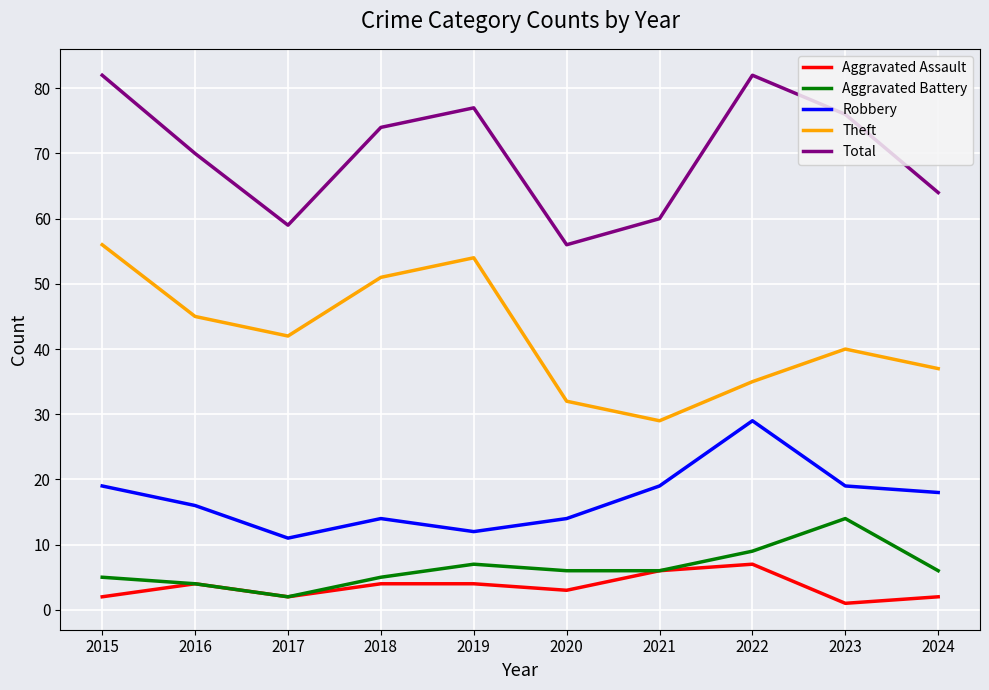

What is the total value across all series at 2022?

162